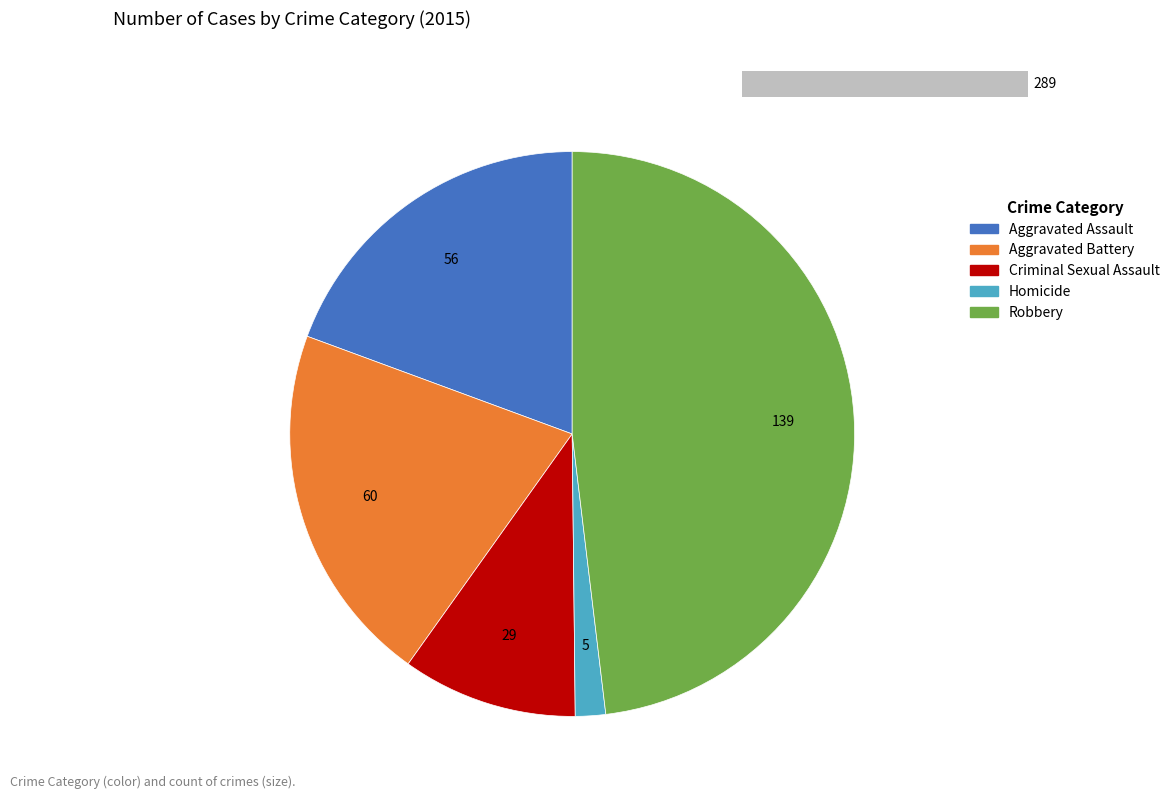

What is the ratio of the value at Criminal Sexual Assault to the value at Aggravated Battery?

0.5